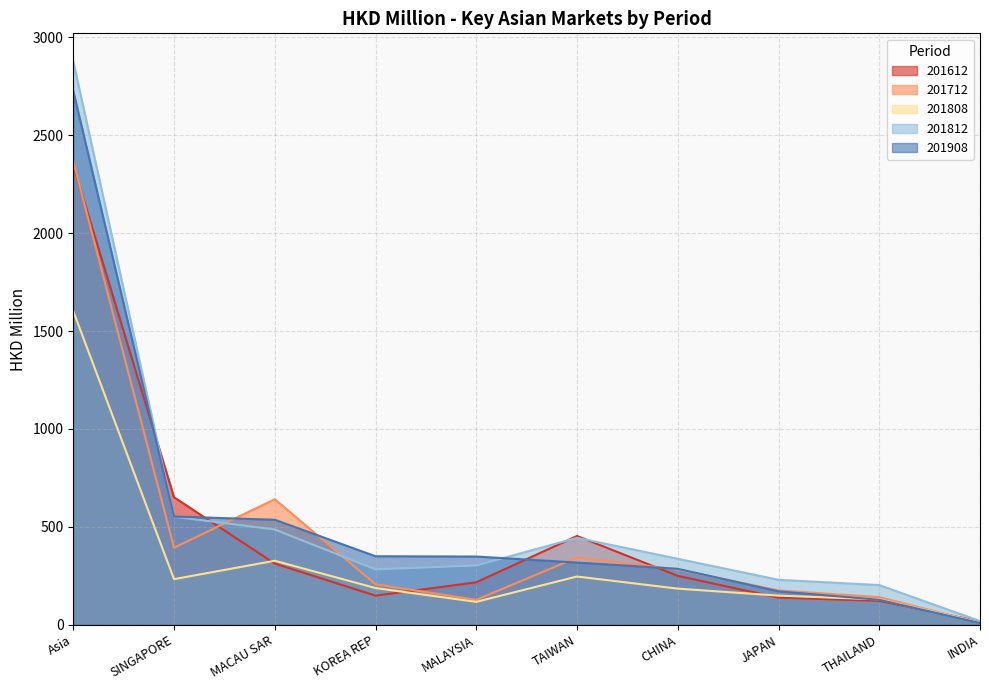

Does the chart have visible grid lines?

Yes